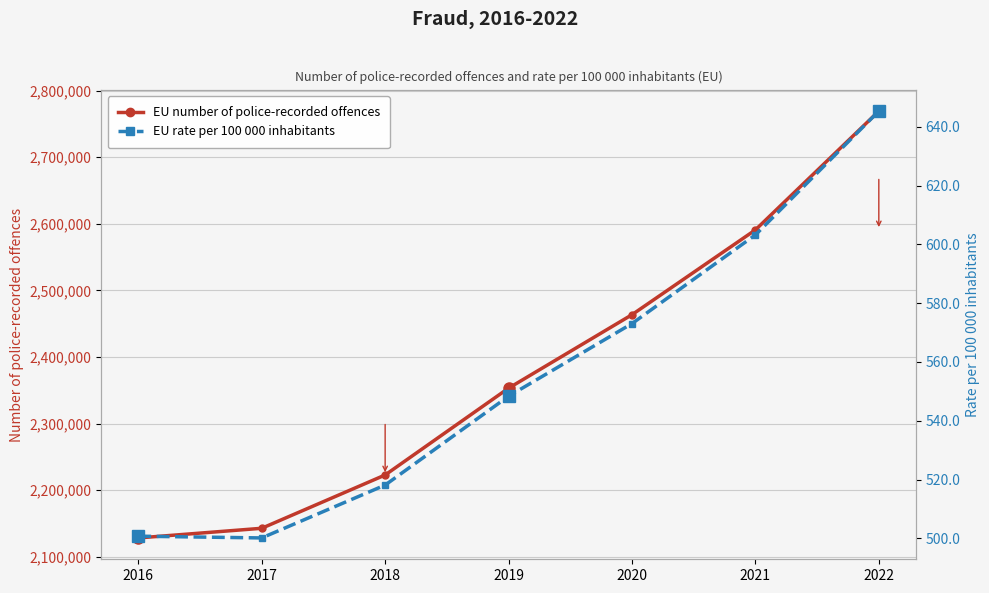

True or false: EU number of police-recorded offences and EU rate per 100 000 inhabitants intersect in this chart.

False